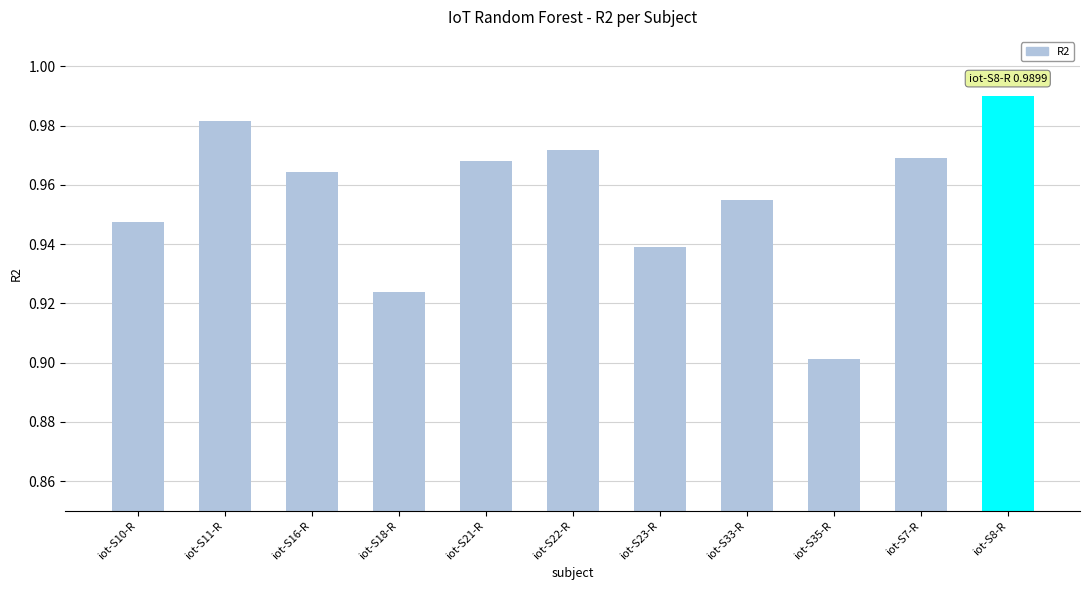

What is the label of the 6th bar from the left?

iot-S22-R